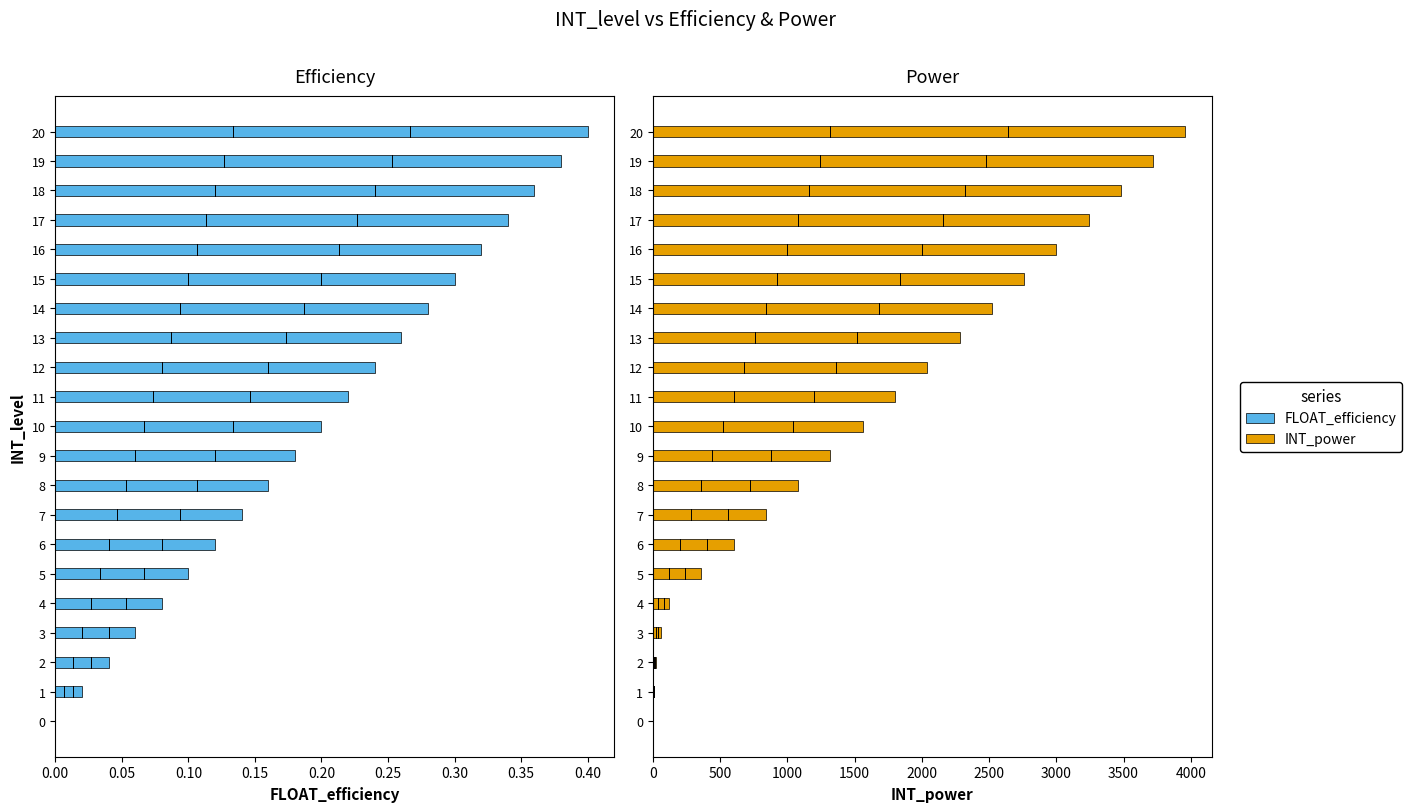

Where does the INT_power series first go above 1560?

11